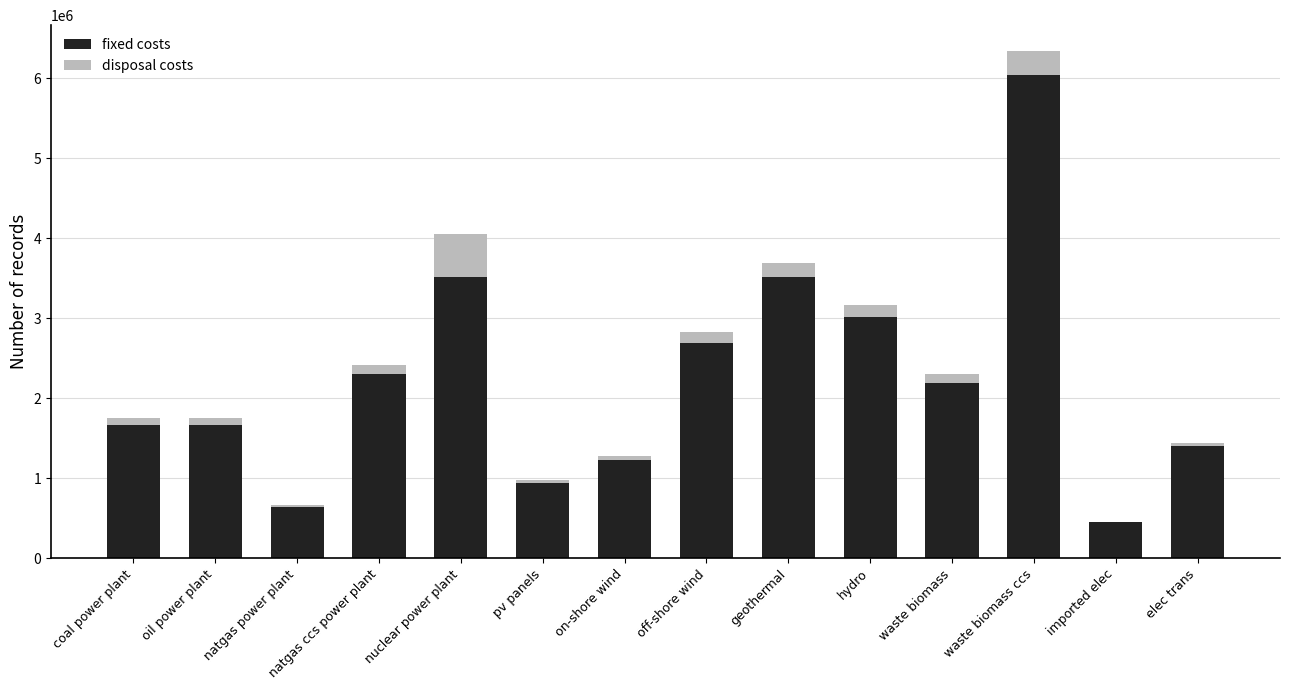

The value of fixed costs at hydro is 3015126.0. True or false?

True